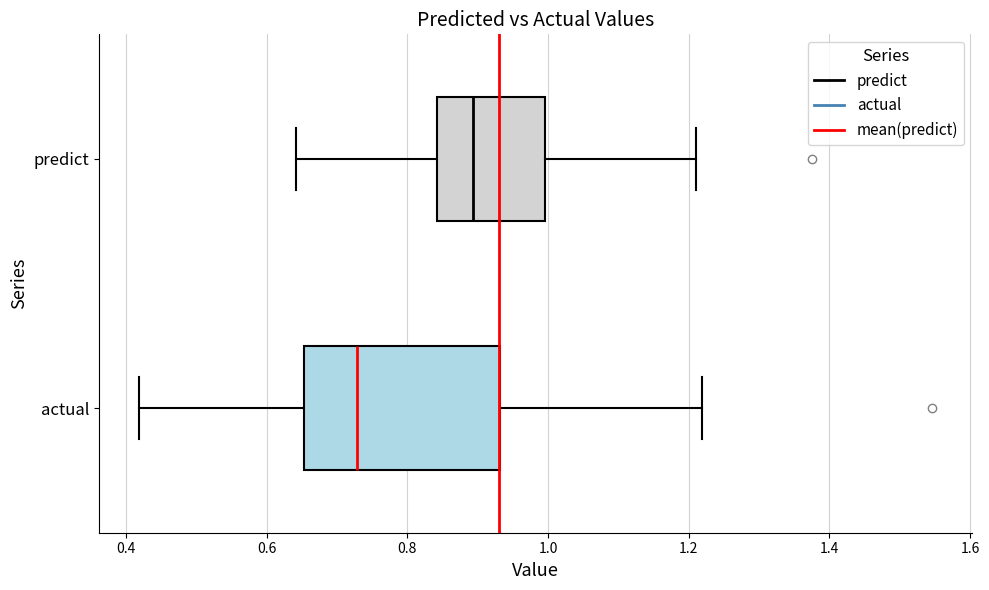

Reading bottom to top, read every box against the x-axis: the position of its median line, the range the box covers, and the ends of its whiskers. The values are not printed on the chart, so give them approximately, as read against the axis.

actual: median 0.72, box 0.66 to 0.94, whiskers 0.42 to 1.22
predict: median 0.90, box 0.84 to 1.00, whiskers 0.64 to 1.20